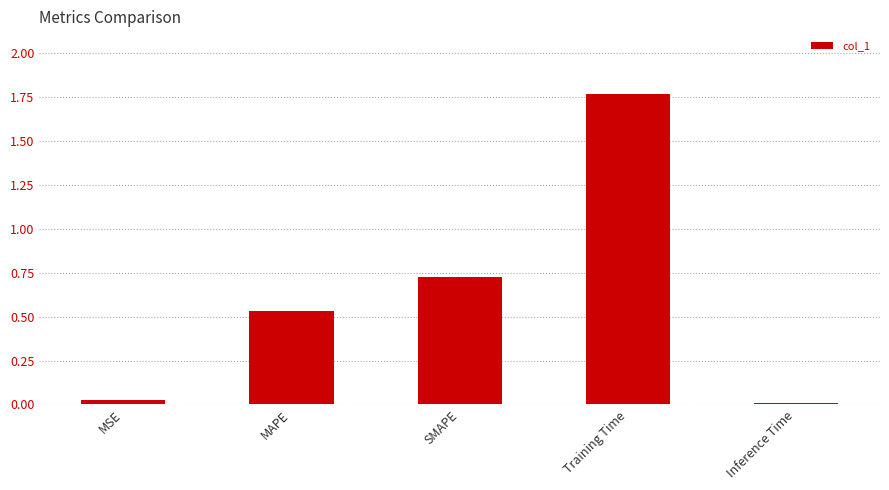

How many data points does each series have?

5